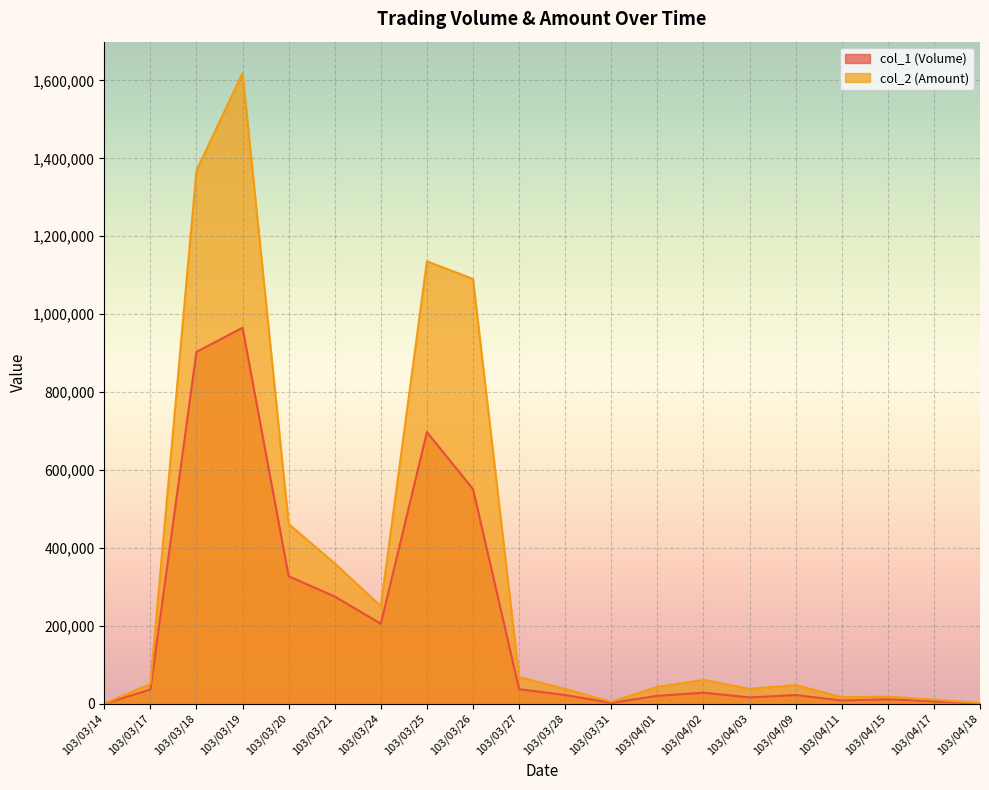

Rank the series by their average value, from lowest to highest.

col_1 (Volume), col_2 (Amount)